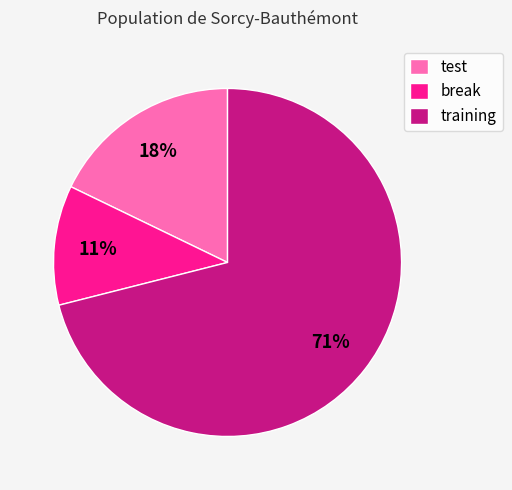

Is test the majority of the pie?

No